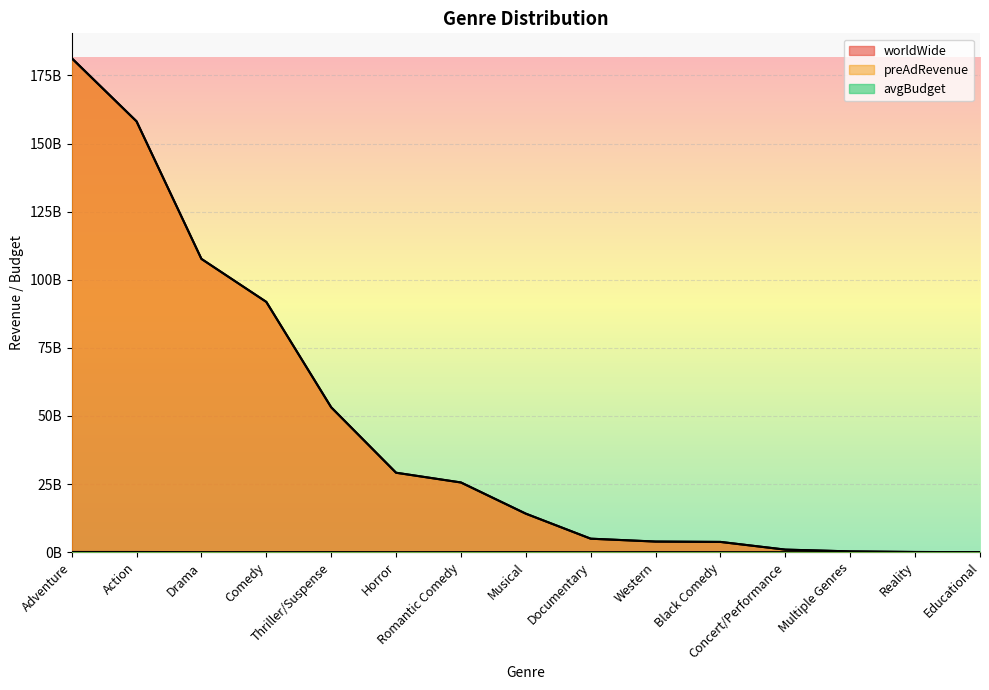

What is the sum of all avgBudget values?

329273461